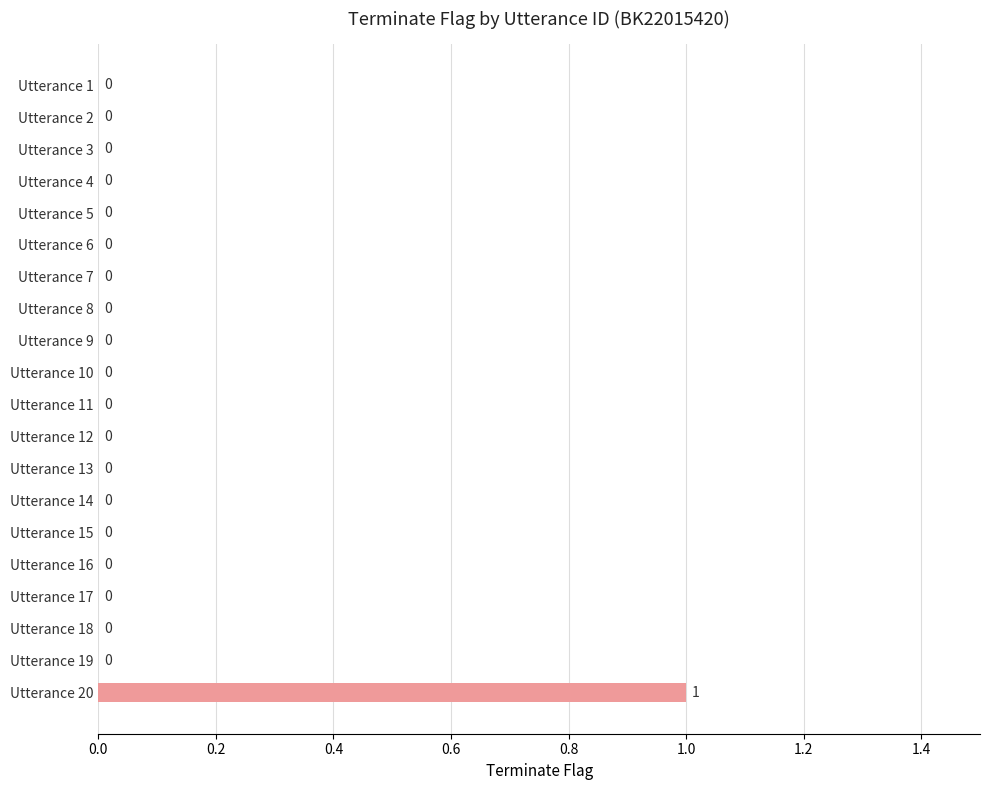

Is it true that the value at Utterance 1 is 1?

False